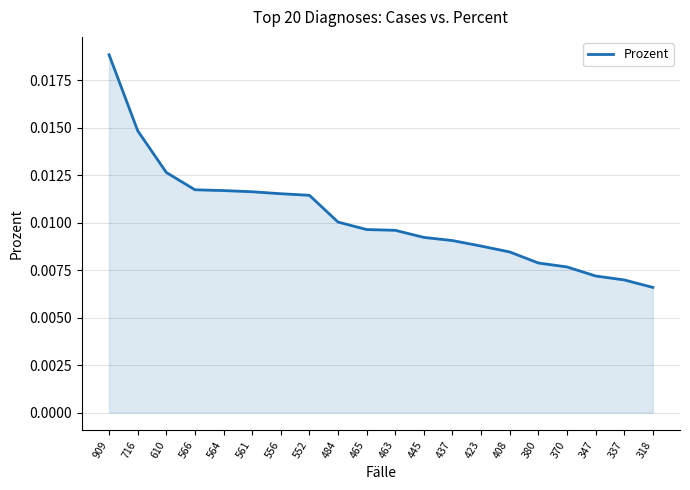

Between 337 and 610, which is larger?

610